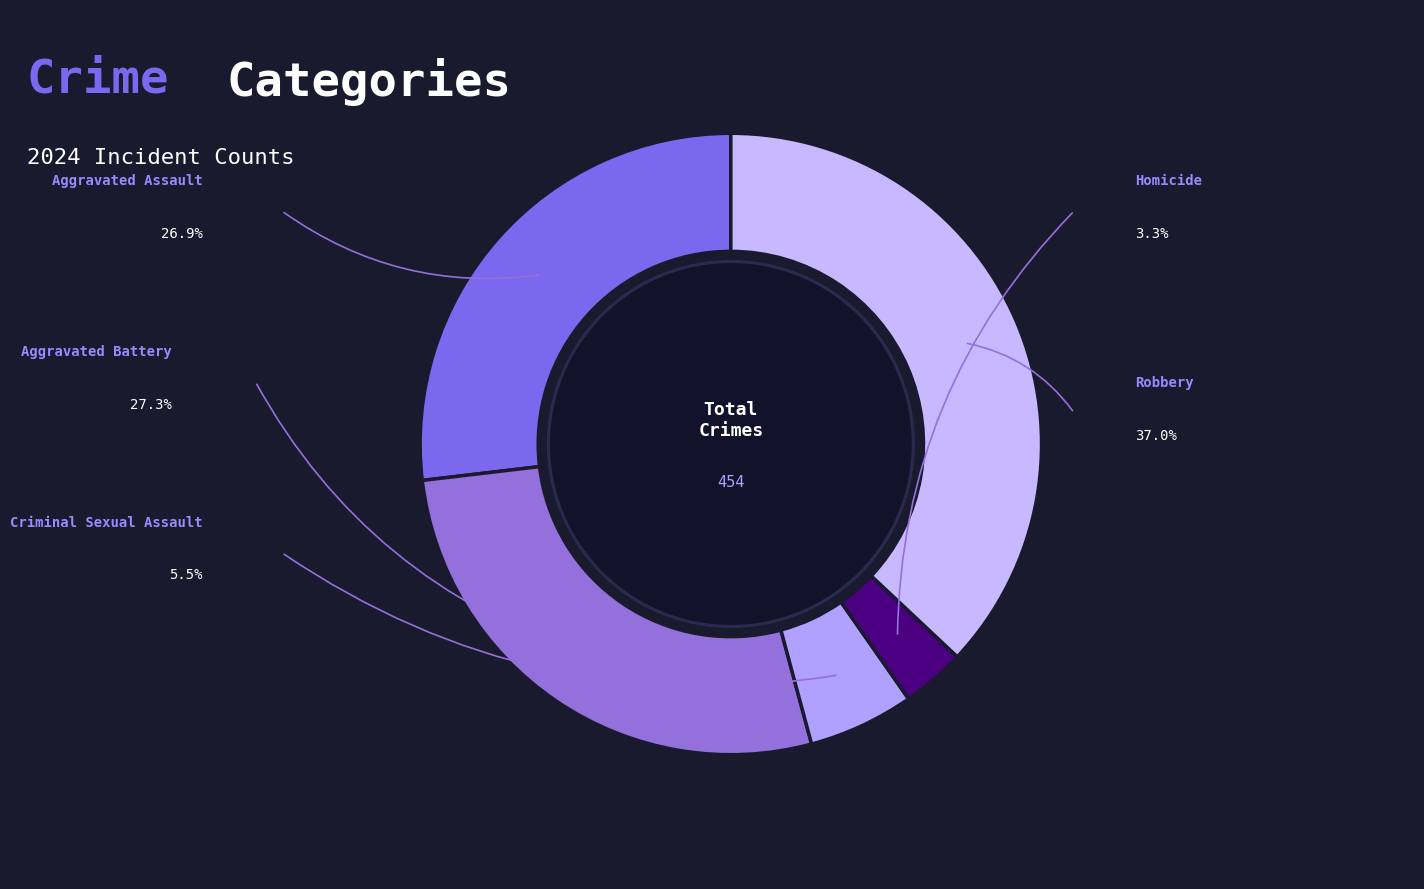

Count the number of slices in the pie.

5